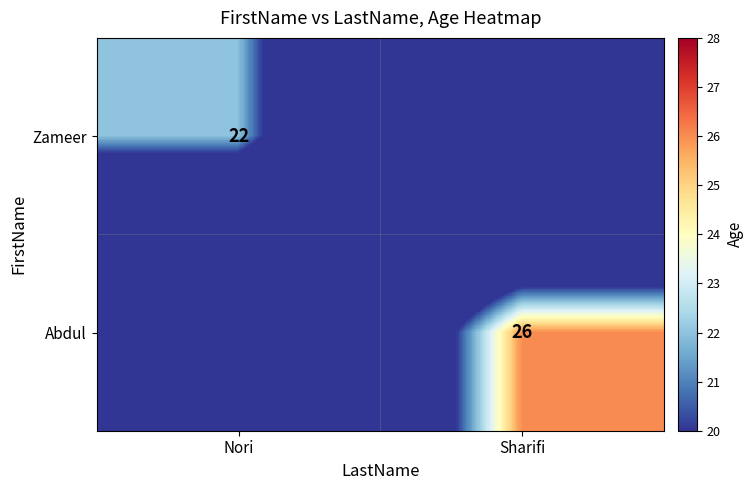

The Abdul series shows 17 at Sharifi. True or false?

False